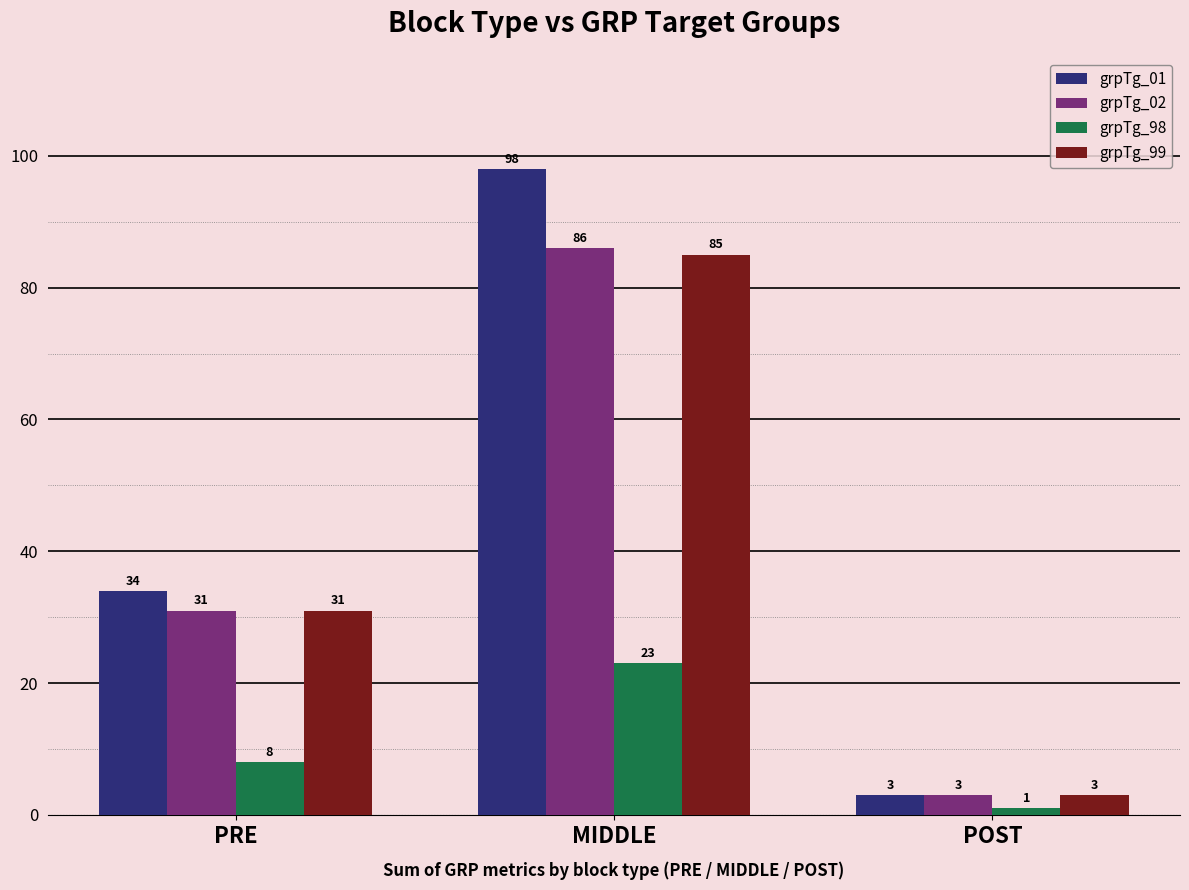

What is the label of the 3rd bar from the left?

POST